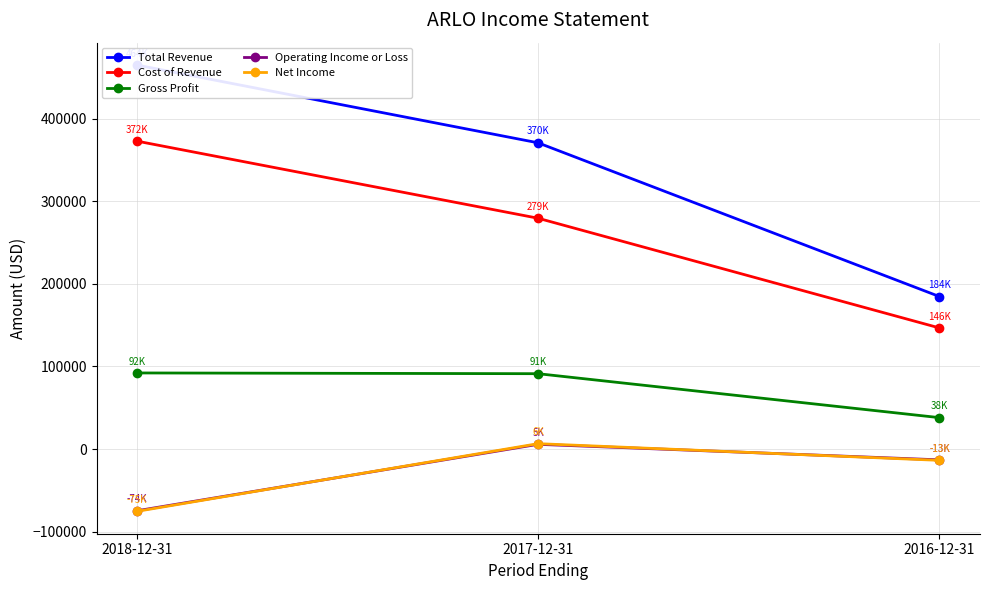

How many positive values does the Net Income series have?

1